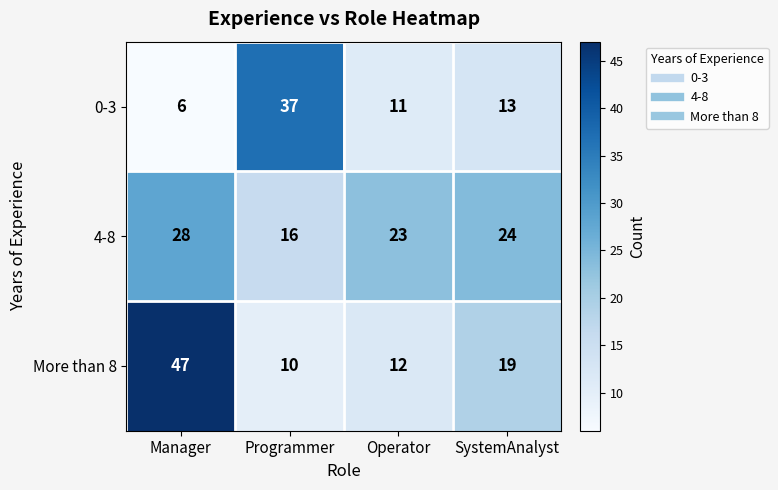

What is the greatest value displayed?

47